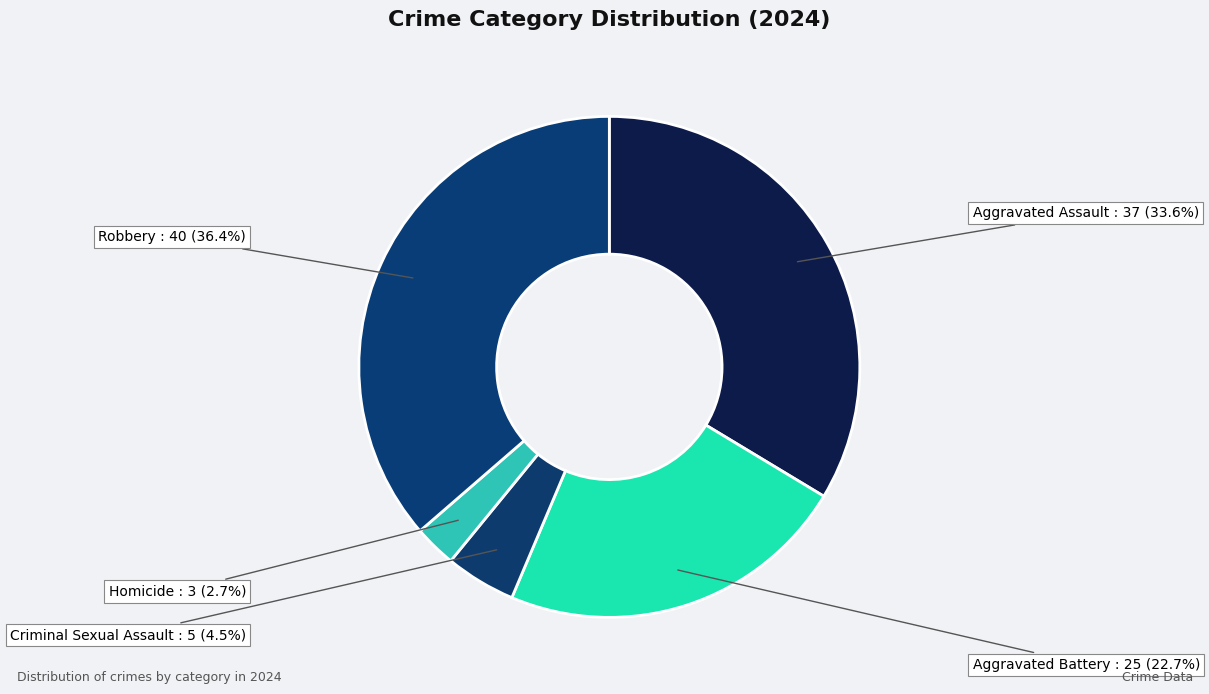

Count the number of slices in the pie.

5